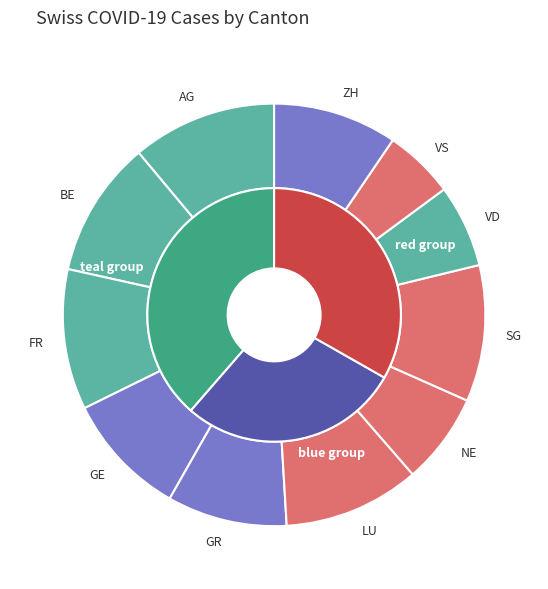

Is it true that 2020-06-14 is 1% of the pie?

False